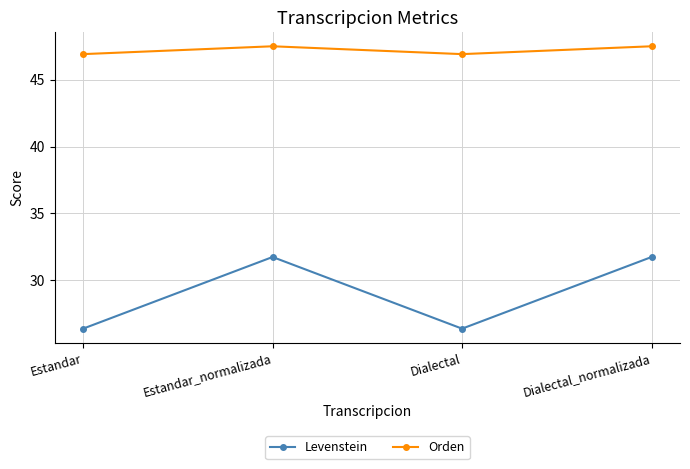

The Levenstein series shows 26.4 at Estandar. True or false?

True